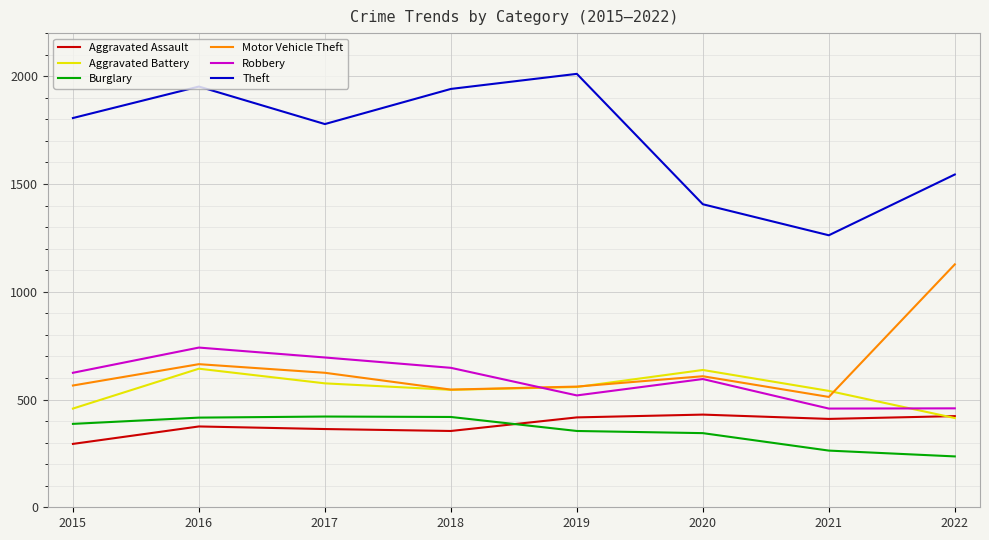

The value of Motor Vehicle Theft at 2015 is 834. True or false?

False